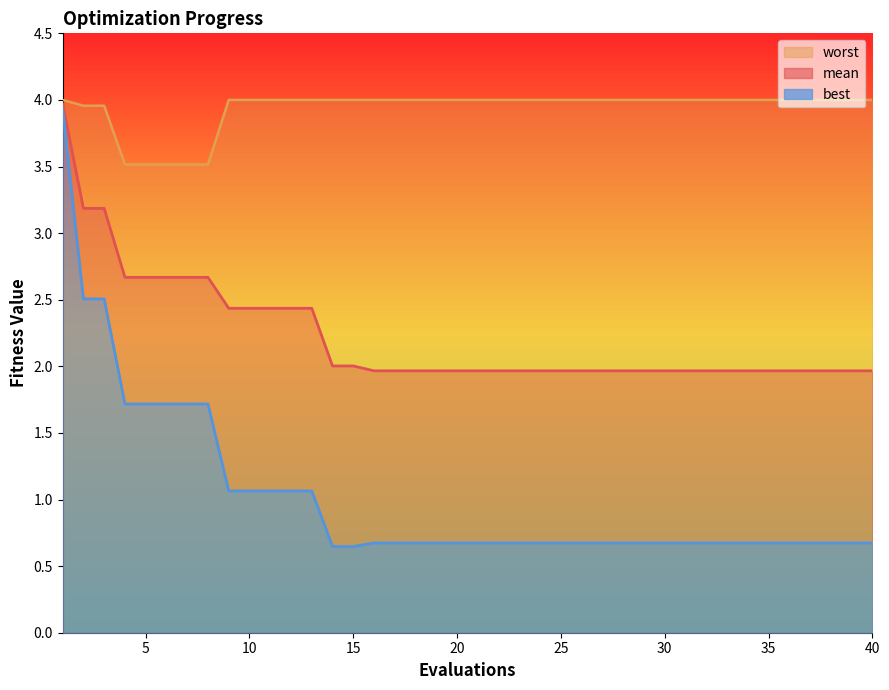

What is the approximate value of mean at 40?

2.0